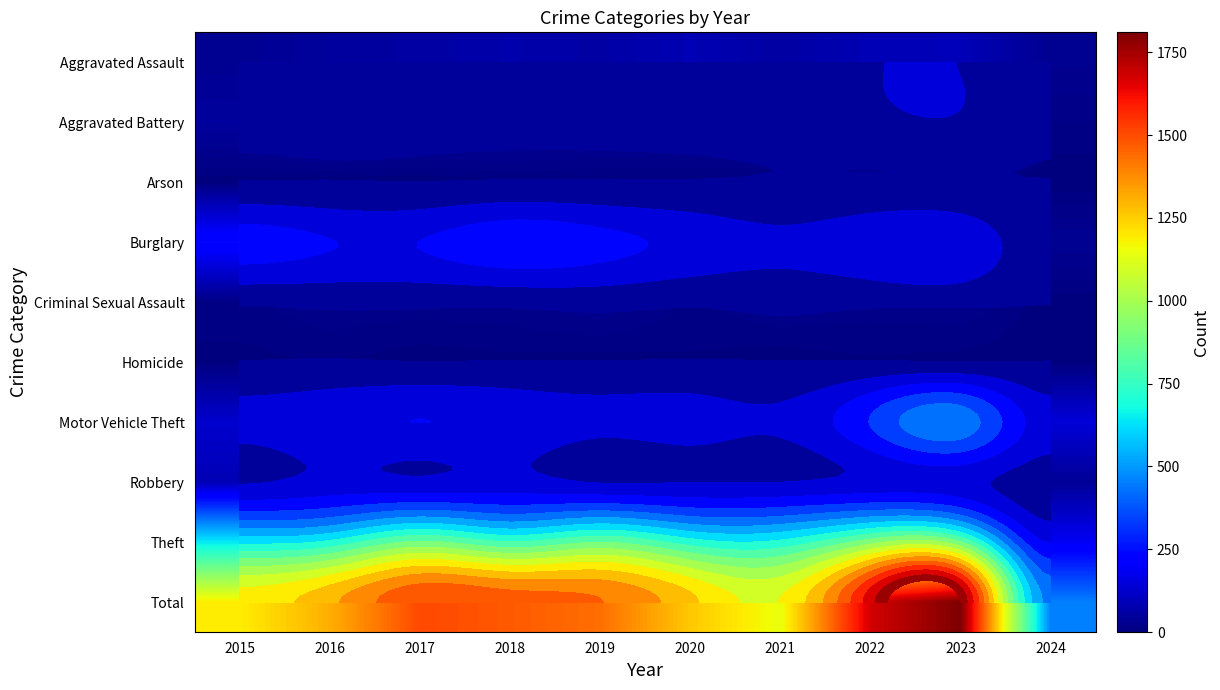

What is the total value across all series at 2024?

906